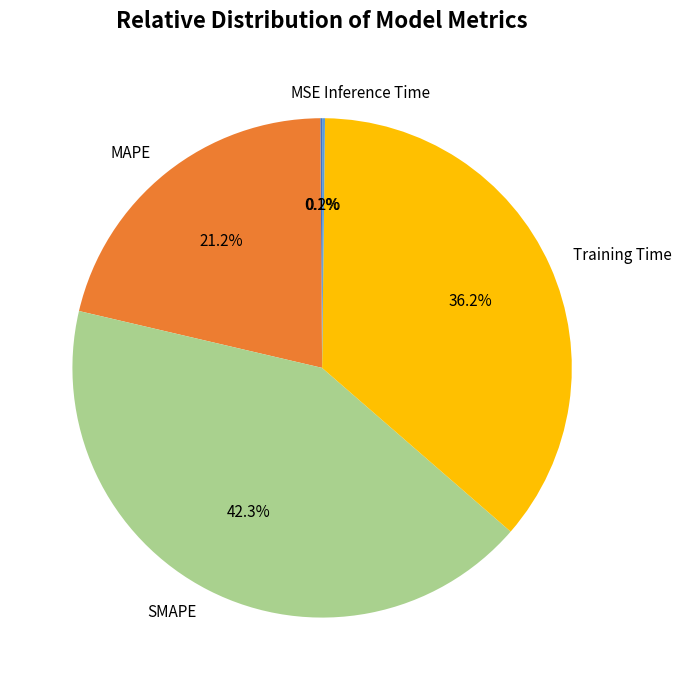

Which slice is the largest?

SMAPE